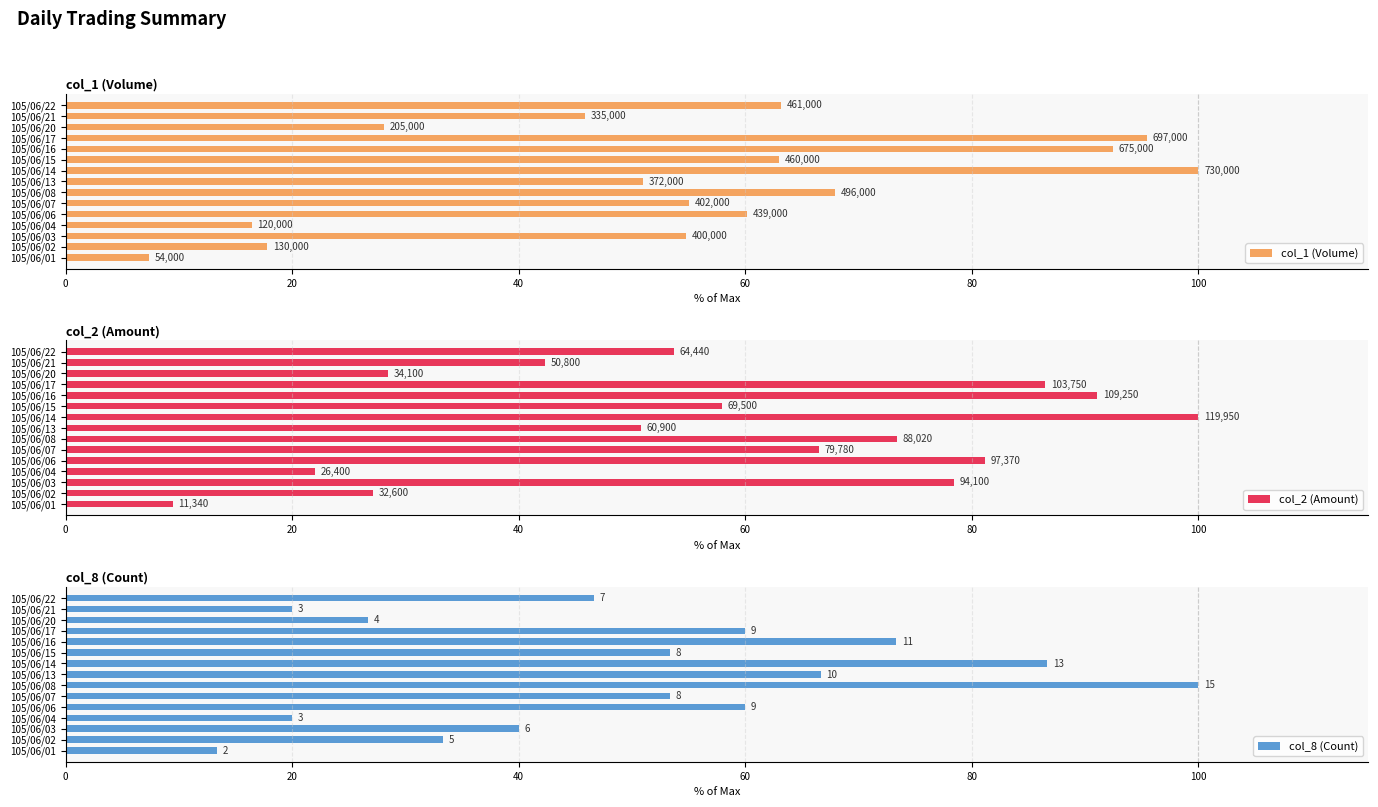

What is the value of the col_1 (Volume) bar at the 15th from the left?

63.2